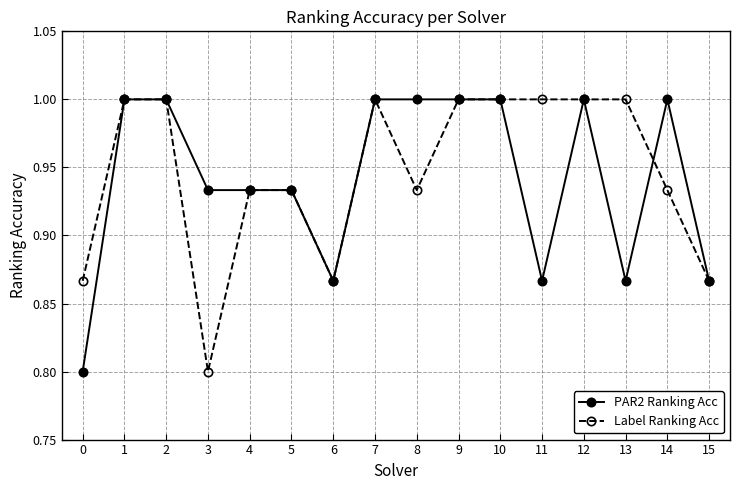

True or false: Label Ranking Acc has a value of 1.5 at 14.

False